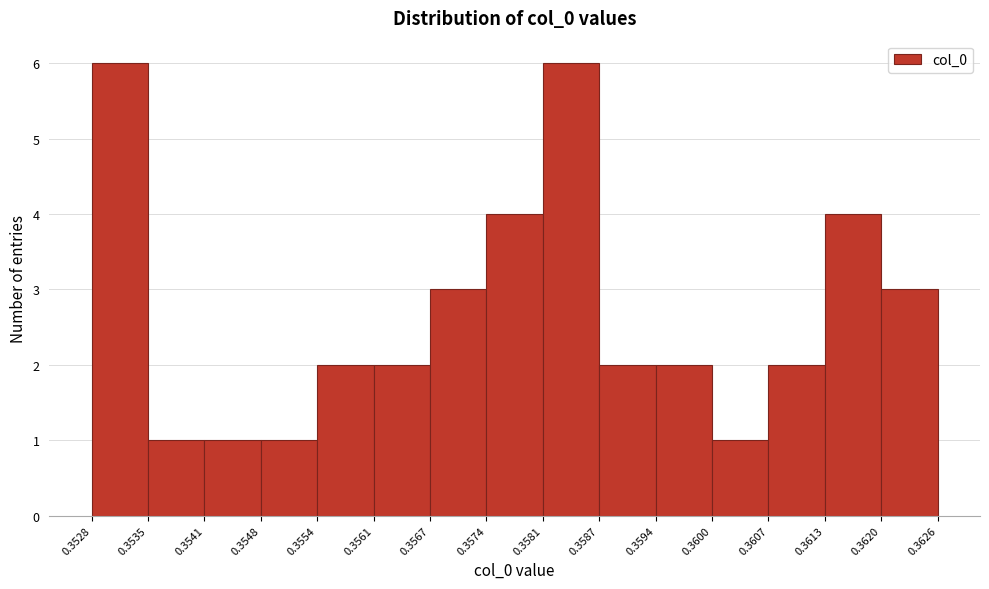

Reading left to right, transcribe this chart: for each bar, give the range it covers on the x-axis and its height. The values are not printed on the chart, so give them approximately, as read against the axis.

0.3528 to 0.3535: 6
0.3535 to 0.3541: 1
0.3541 to 0.3548: 1
0.3548 to 0.3554: 1
0.3554 to 0.3561: 2
0.3561 to 0.3567: 2
0.3567 to 0.3574: 3
0.3574 to 0.3581: 4
0.3581 to 0.3587: 6
0.3587 to 0.3594: 2
0.3594 to 0.3600: 2
0.3600 to 0.3607: 1
0.3607 to 0.3613: 2
0.3613 to 0.3620: 4
0.3620 to 0.3626: 3